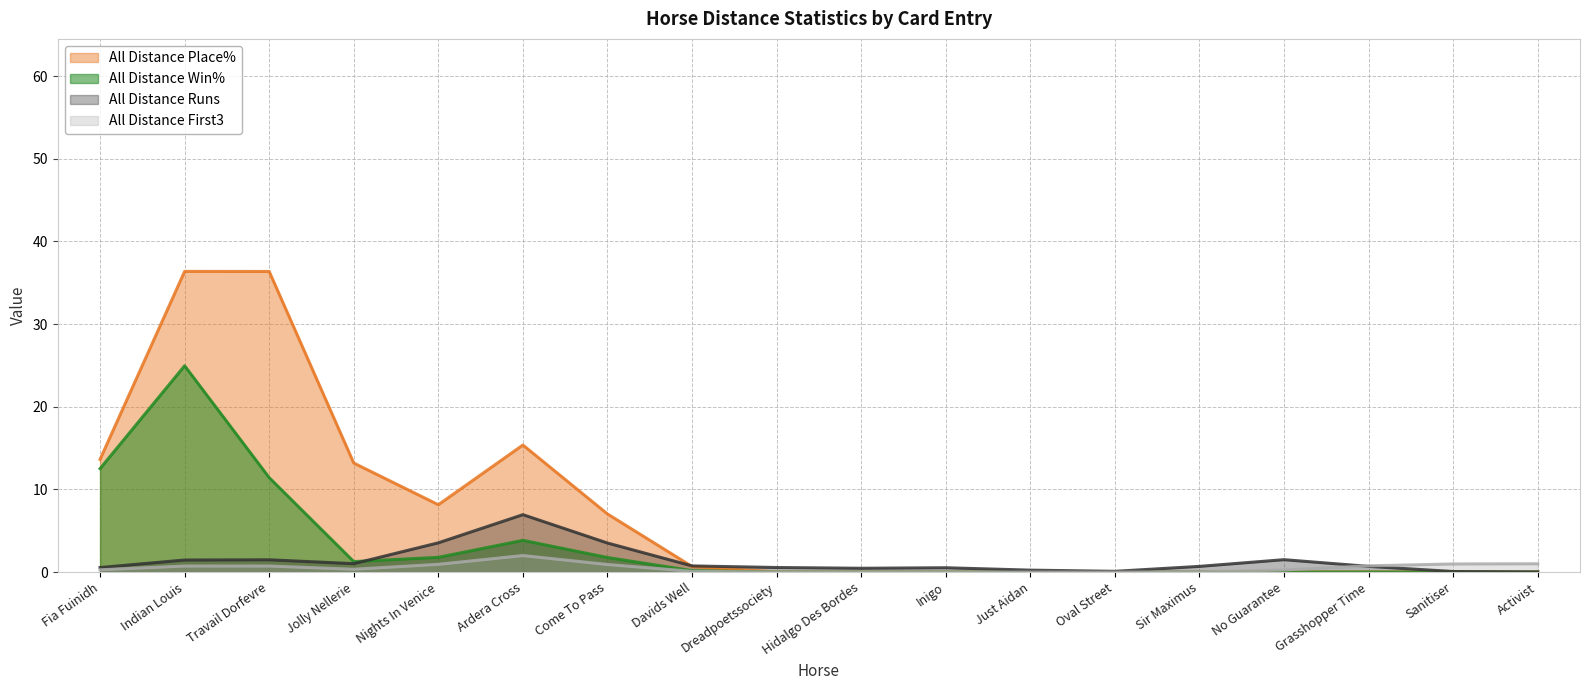

Read the All Distance First3 value at Indian Louis.

0.7